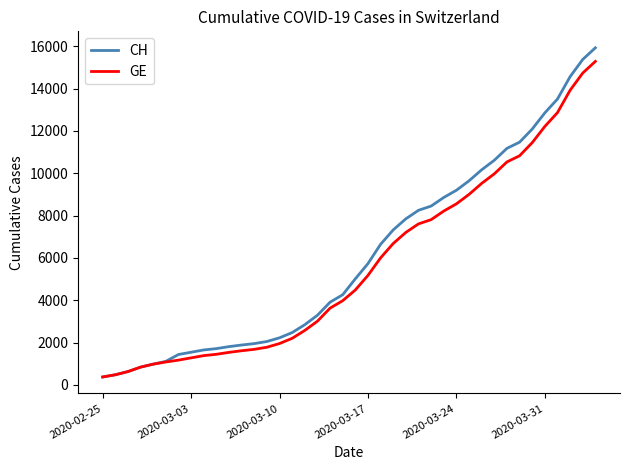

What is the maximum value shown in the chart?

15926